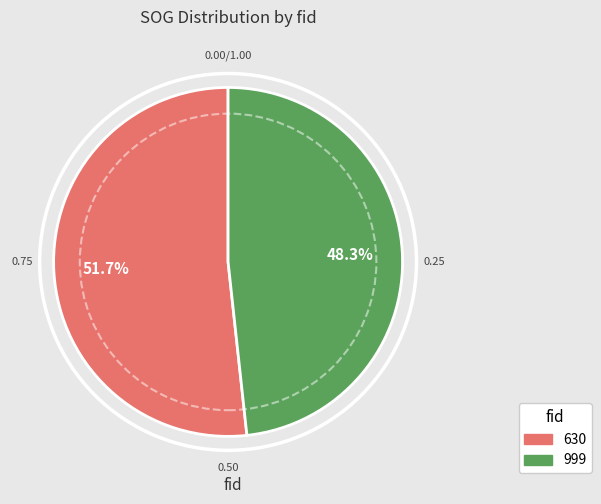

Rank the categories by value from highest to lowest.

630, 999